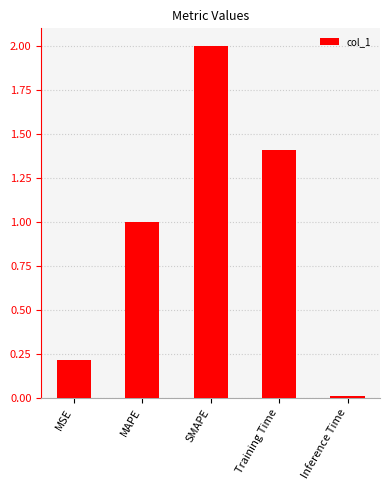

Where does the data first go above 1?

MAPE